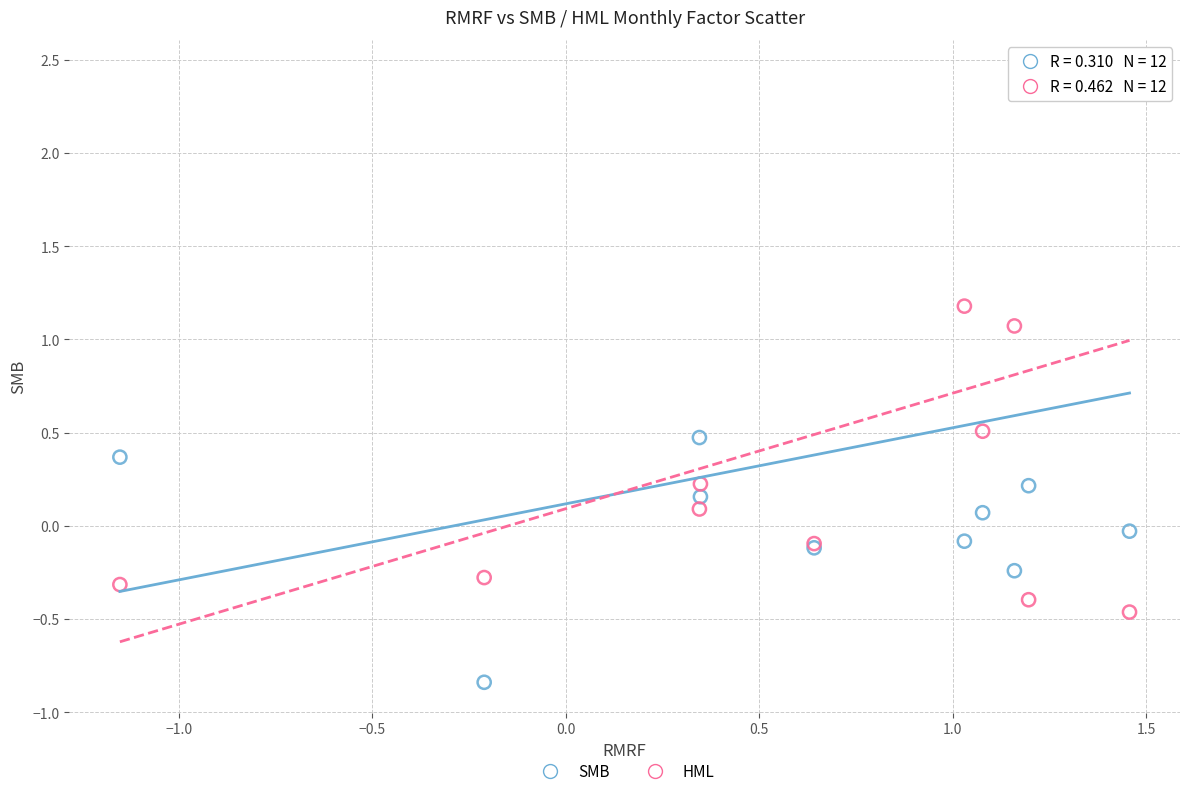

Which series has the largest Y range (max minus min)?

SMB